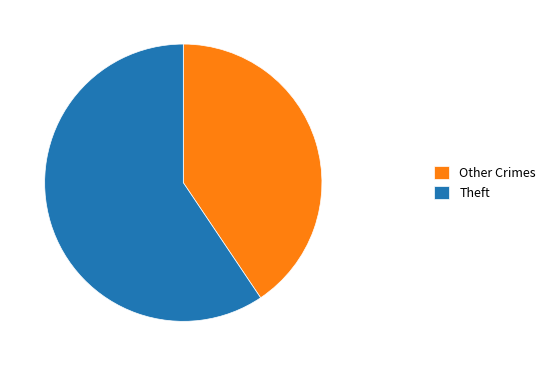

The Theft slice represents 47% of the pie. True or false?

False